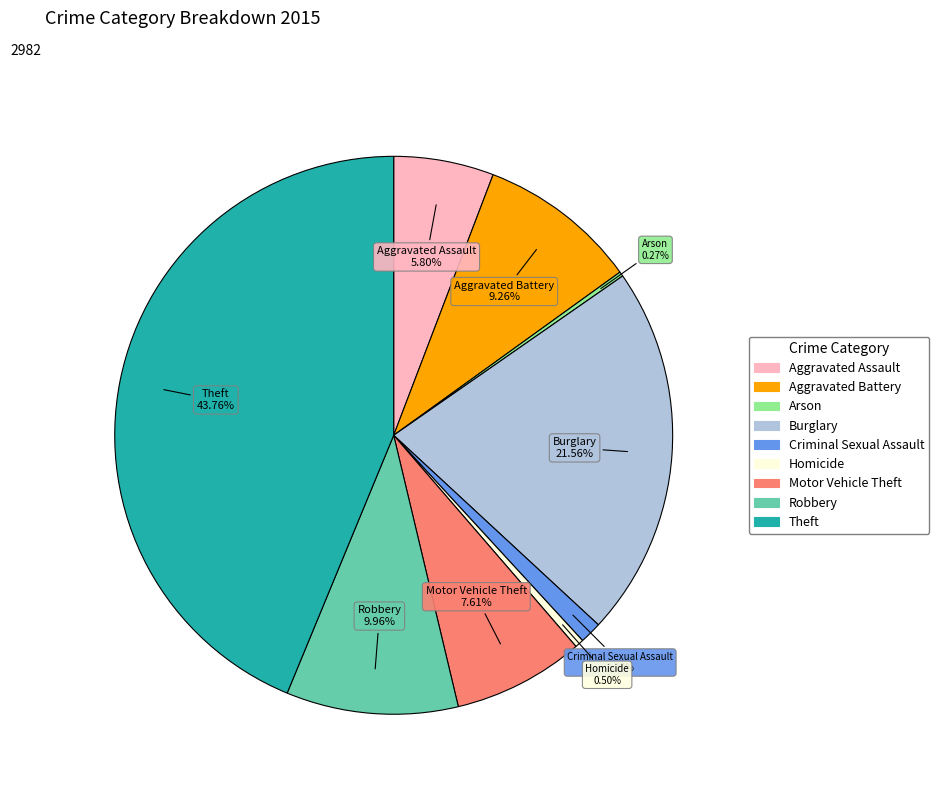

Combined, what portion of the pie is Aggravated Assault and Aggravated Battery?

15.1%